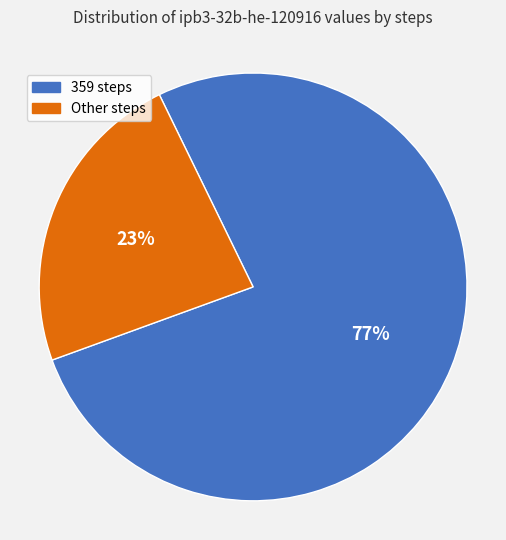

To the nearest percent, what is the average slice percentage?

50%